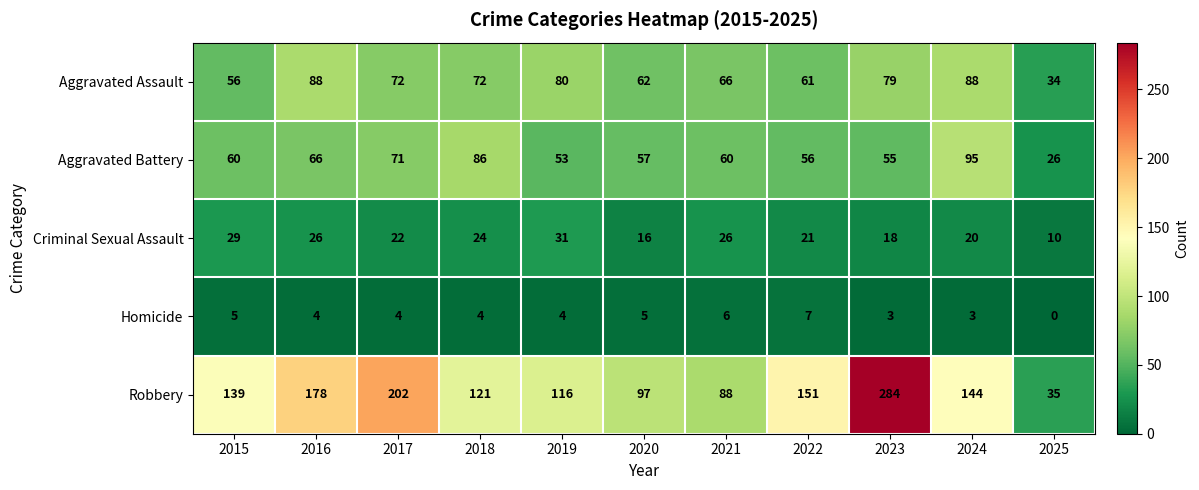

Is it true that Robbery equals 178 at 2016?

True